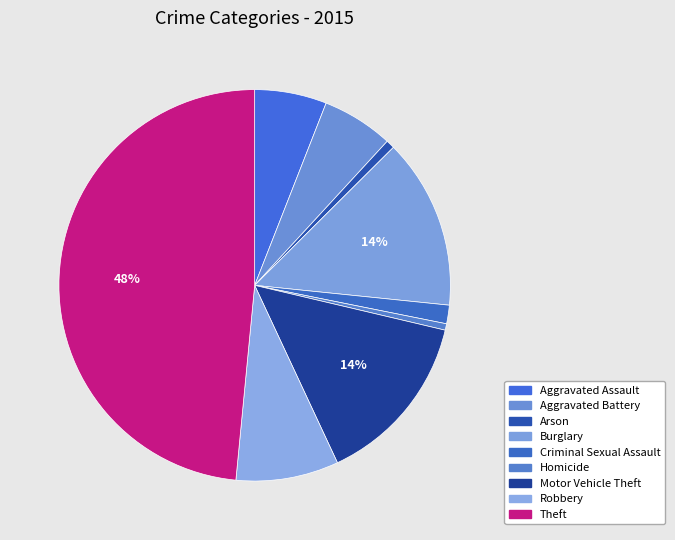

Is it true that Arson is 11% of the pie?

False